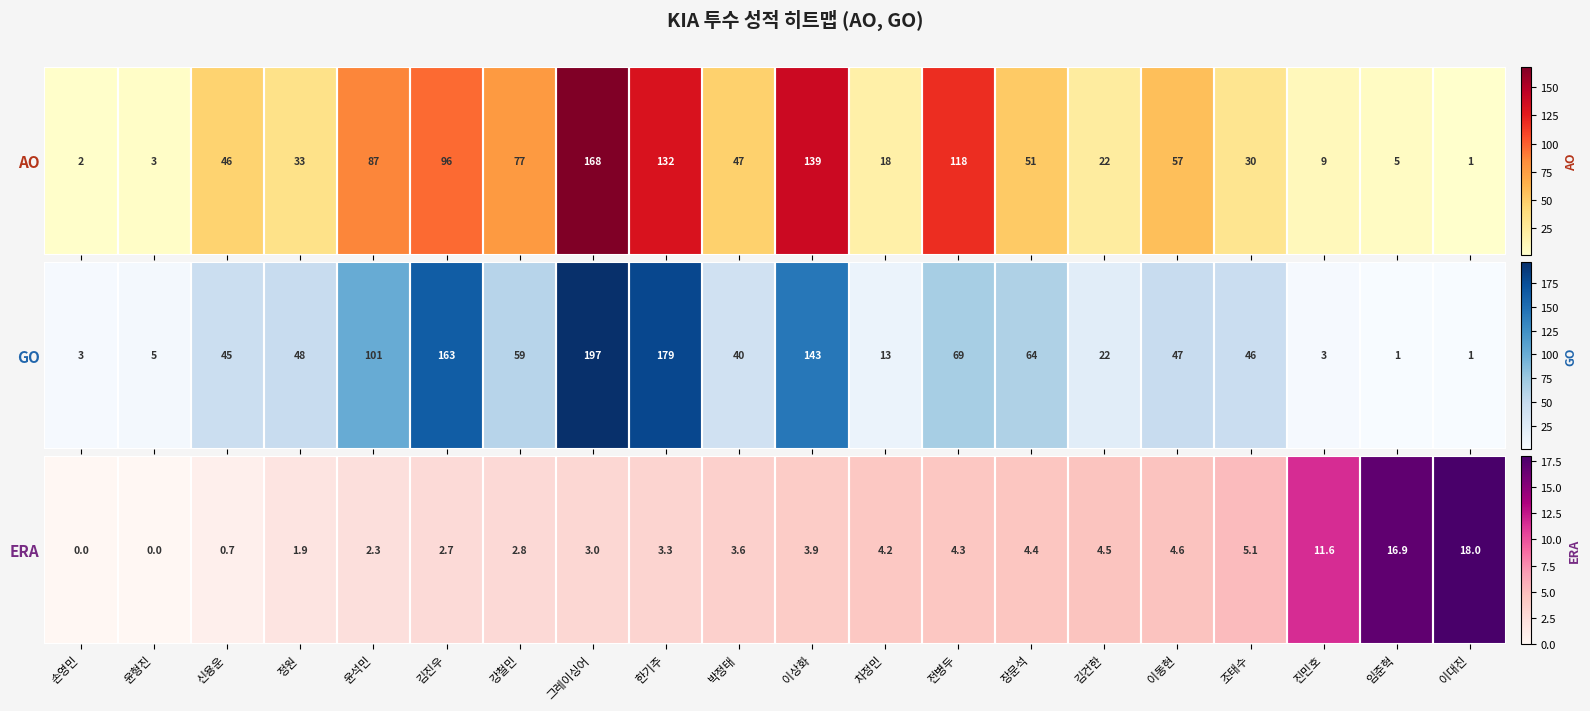

The chart shows a value of 3.6 at 박정태. True or false?

True